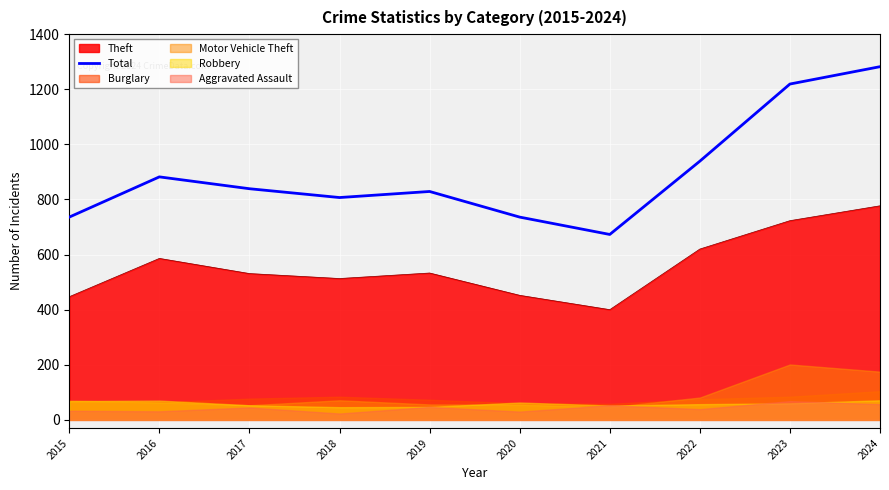

Which category has the highest value across all series?

2024